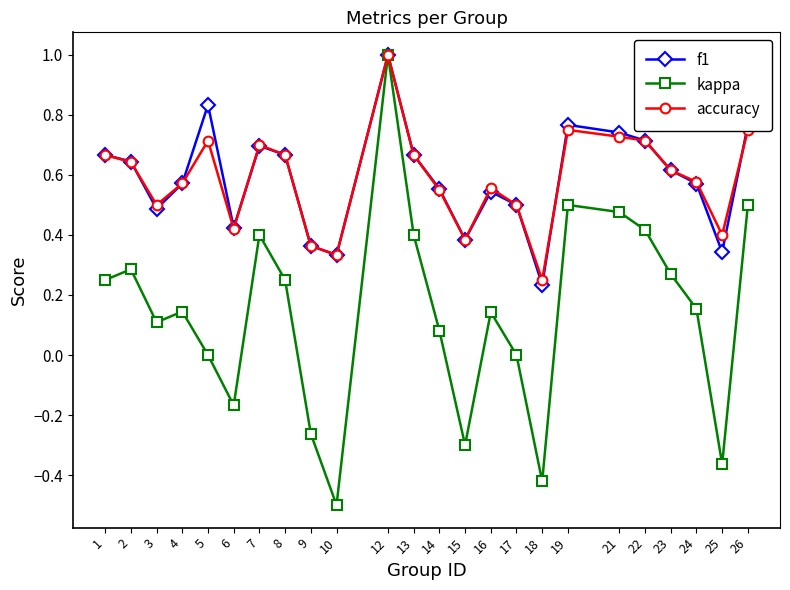

Does the chart have visible grid lines?

No